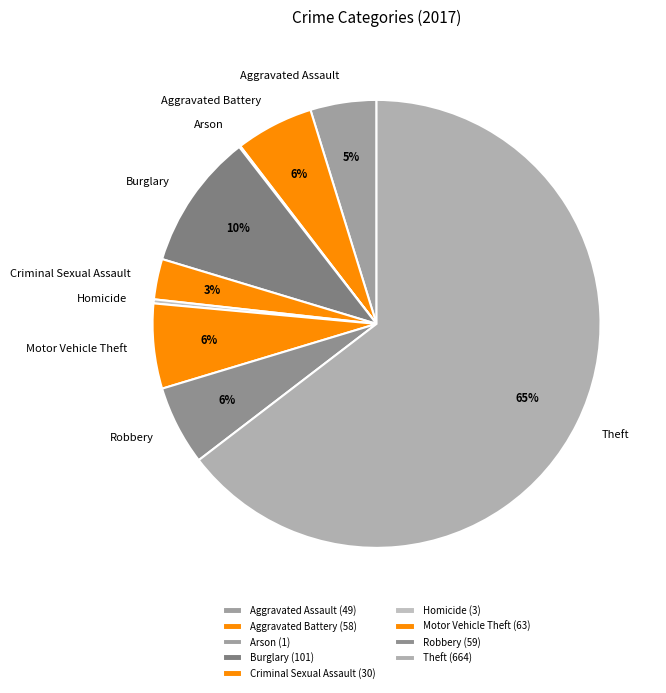

Is the sum of Theft and Aggravated Assault greater than half?

Yes